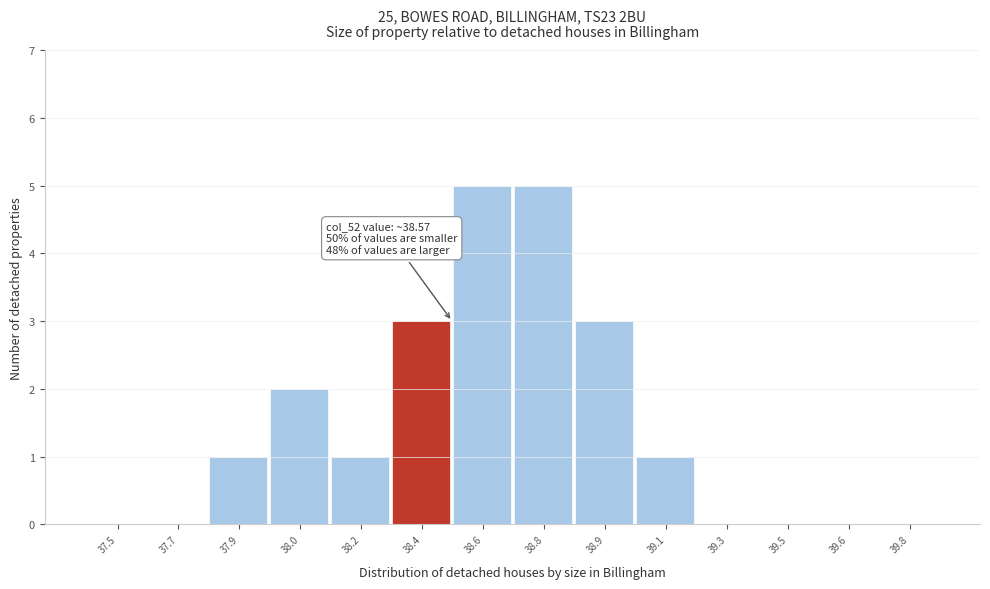

Reading left to right, what are all the values shown in this chart?

37.5=0	37.7=0	37.9=1	38.0=2	38.2=1	38.4=3	38.6=5	38.8=5	38.9=3	39.1=1	39.3=0	39.5=0	39.6=0	39.8=0